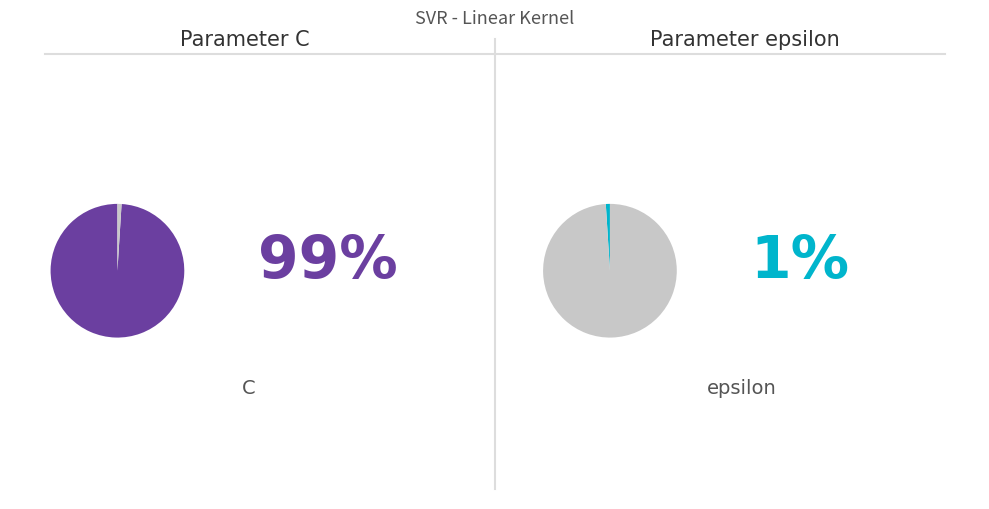

Which slice represents more than half of the pie?

C